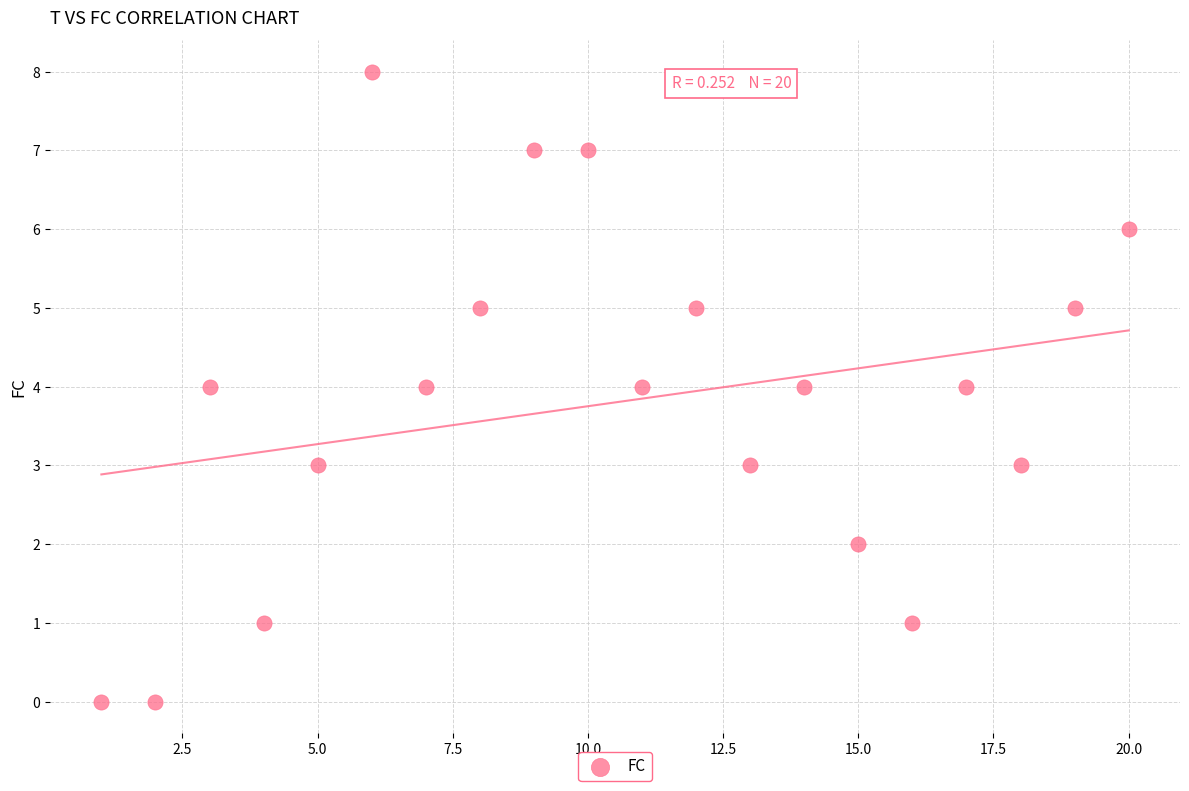

What is the range of X values (max minus min)?

19